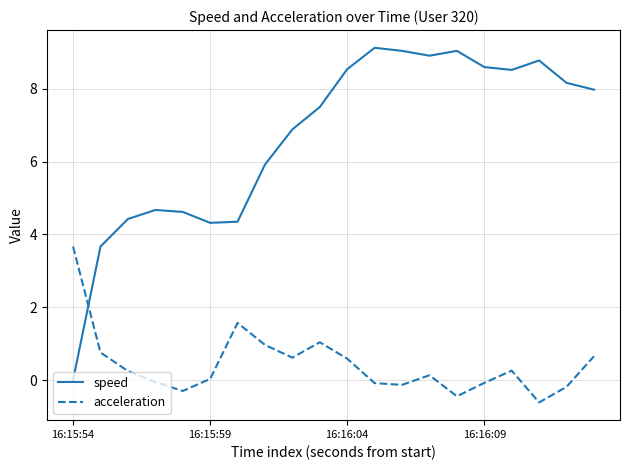

Which series has the largest range (max minus min)?

speed